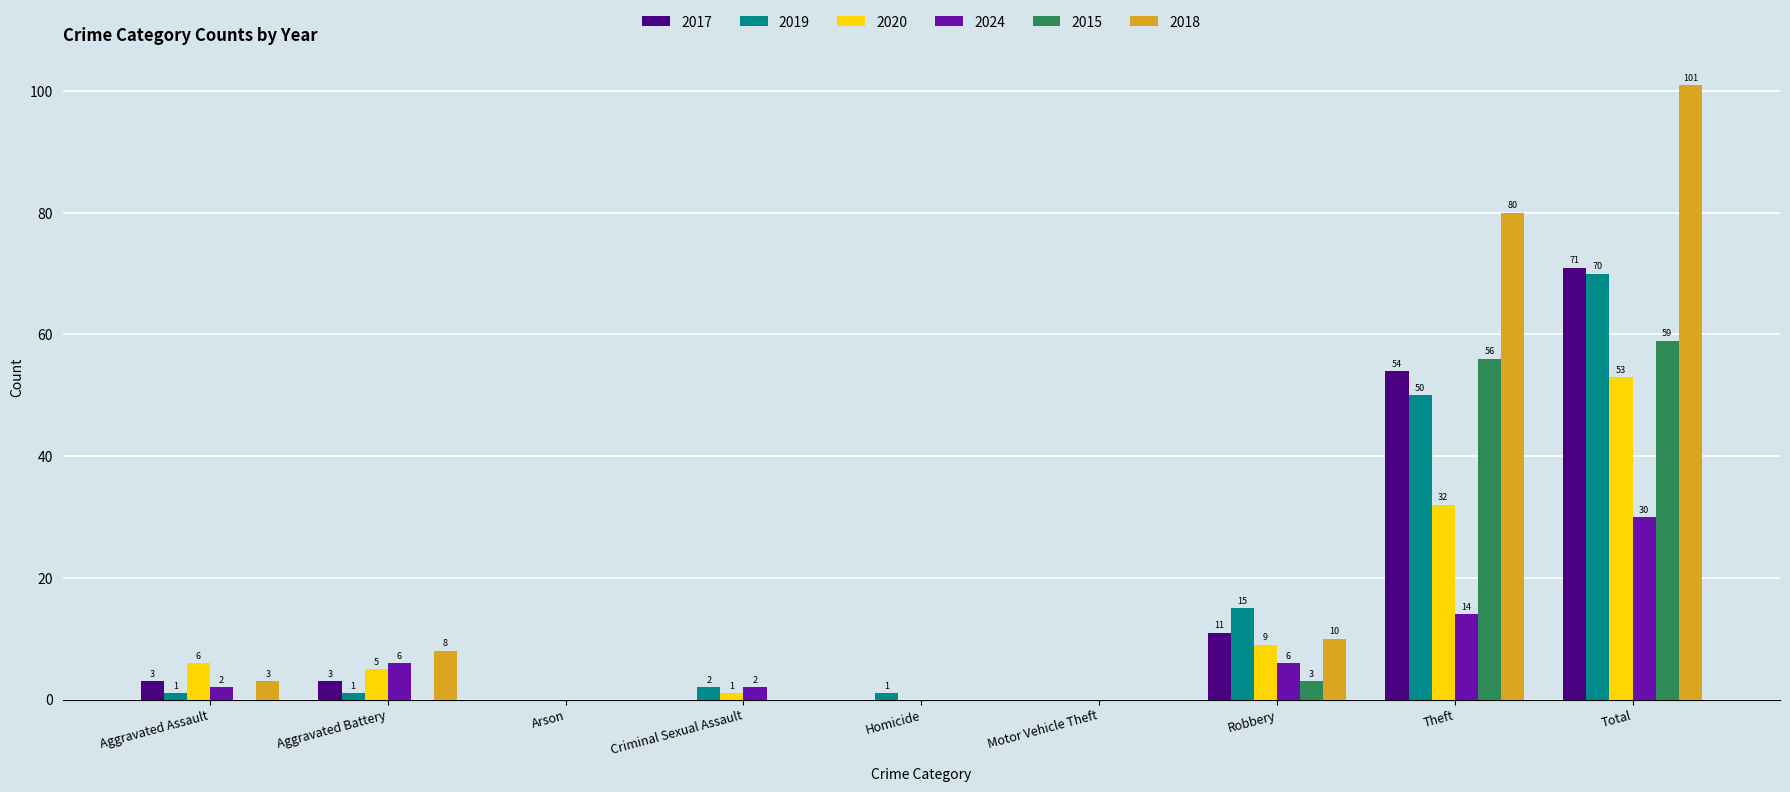

Which series changed the most between Arson and Homicide?

2019